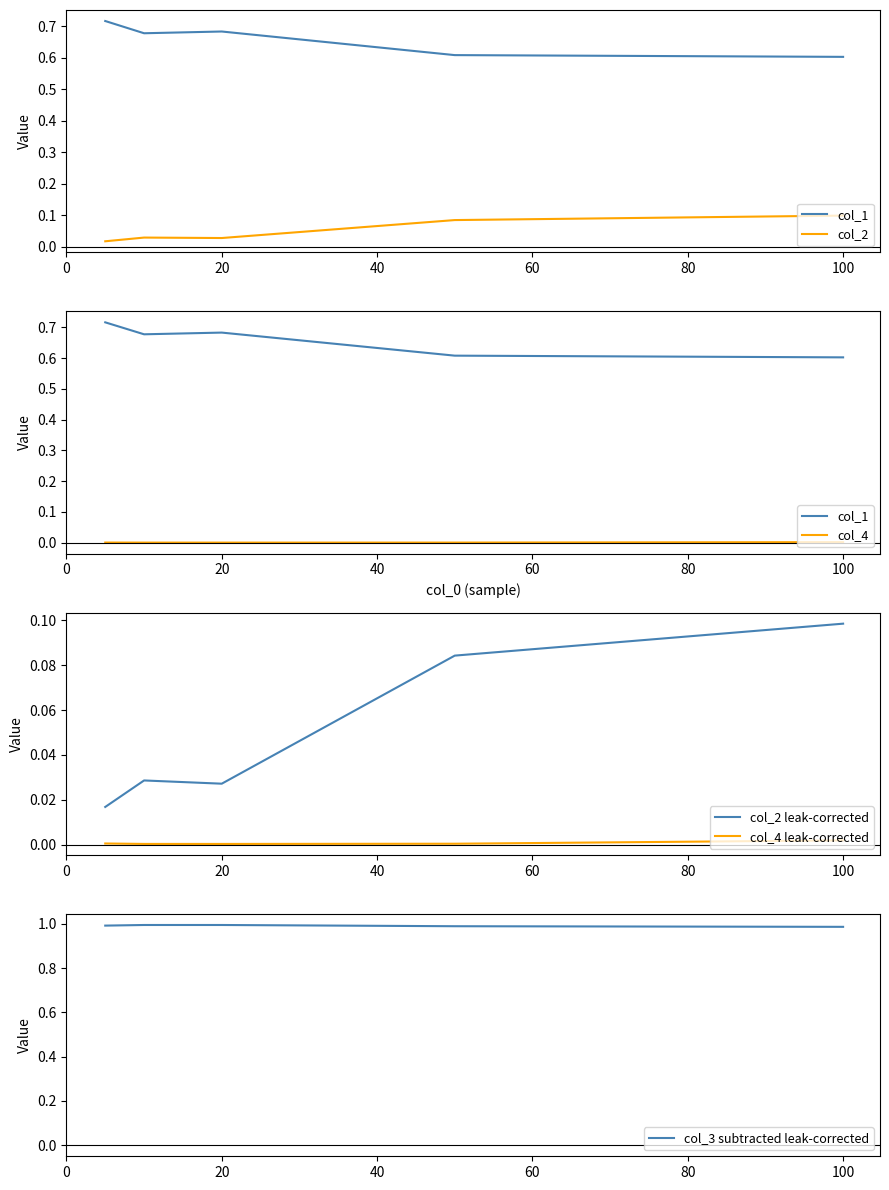

Is this an area chart (filled region under the line)?

No